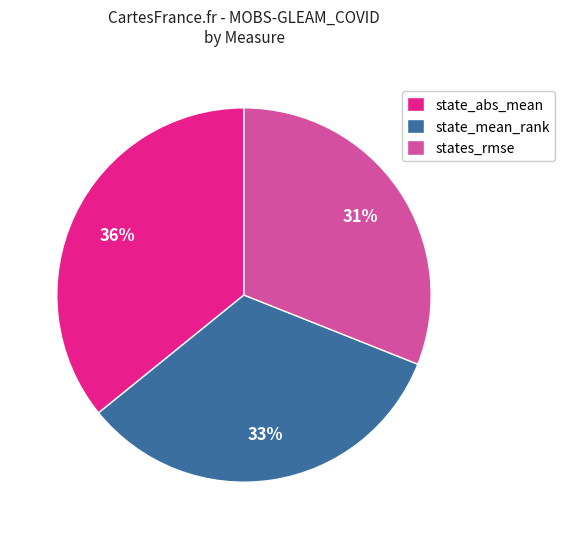

Rank the categories by value from lowest to highest.

states_rmse, state_mean_rank, state_abs_mean